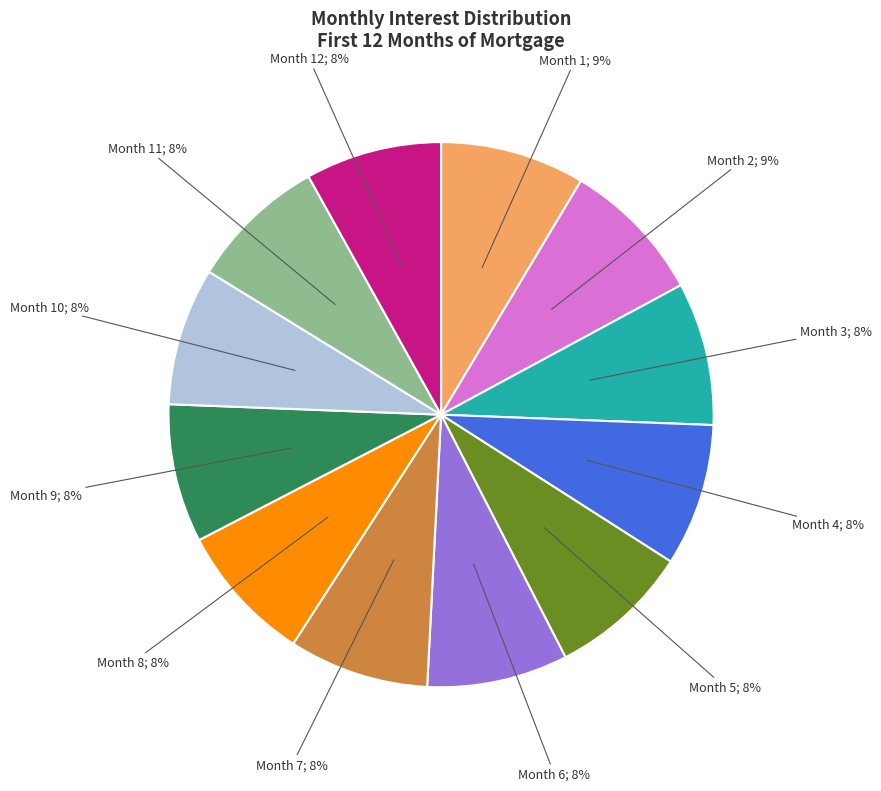

Is there a majority slice in this chart?

No